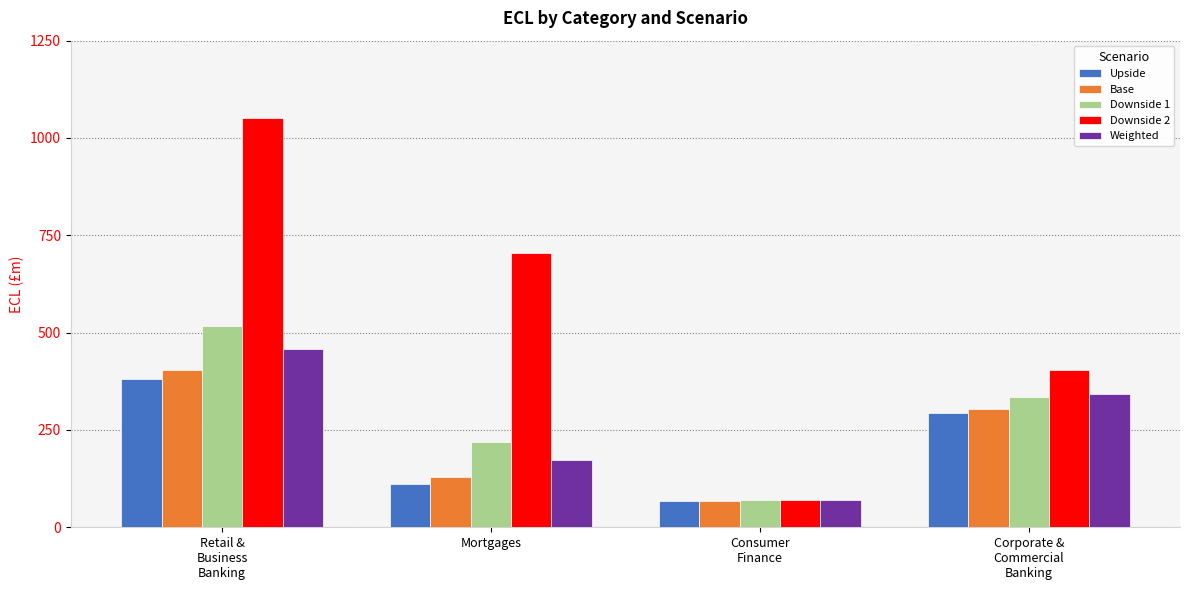

Which category has the highest value in the Downside 2 series?

Retail &
Business
Banking